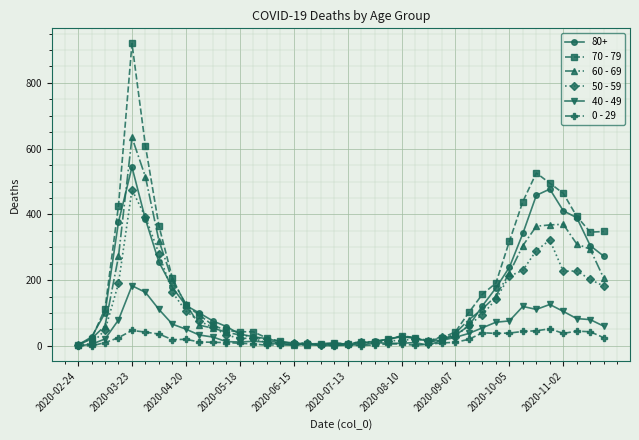

True or false: 0 - 29 has more than 0 interior local peaks.

True